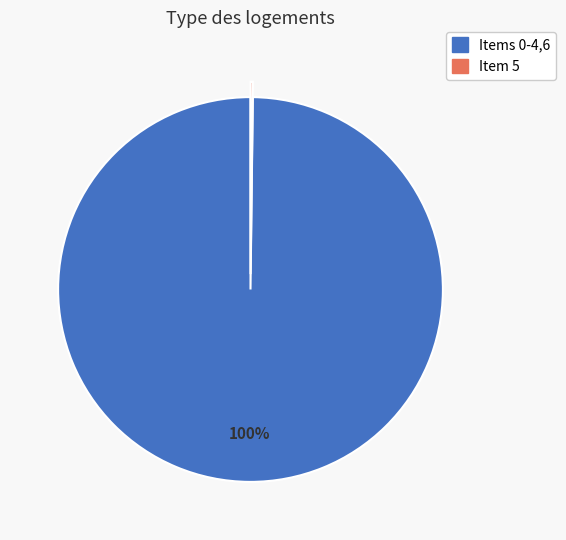

To the nearest percent, what is the difference between the largest and smallest slice percentages?

100%